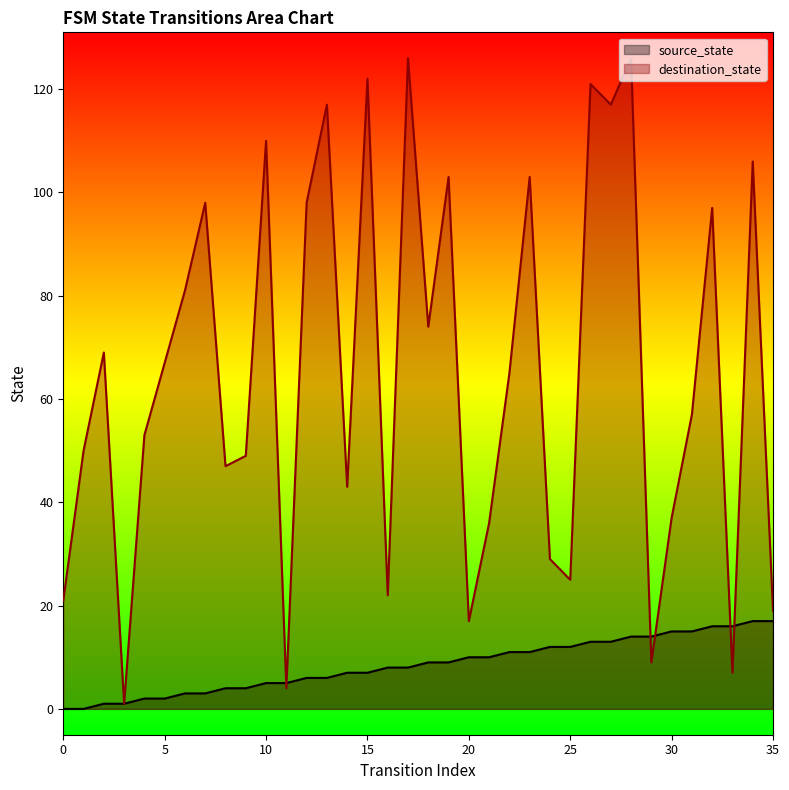

What is the difference between the highest and lowest values at 21?

26